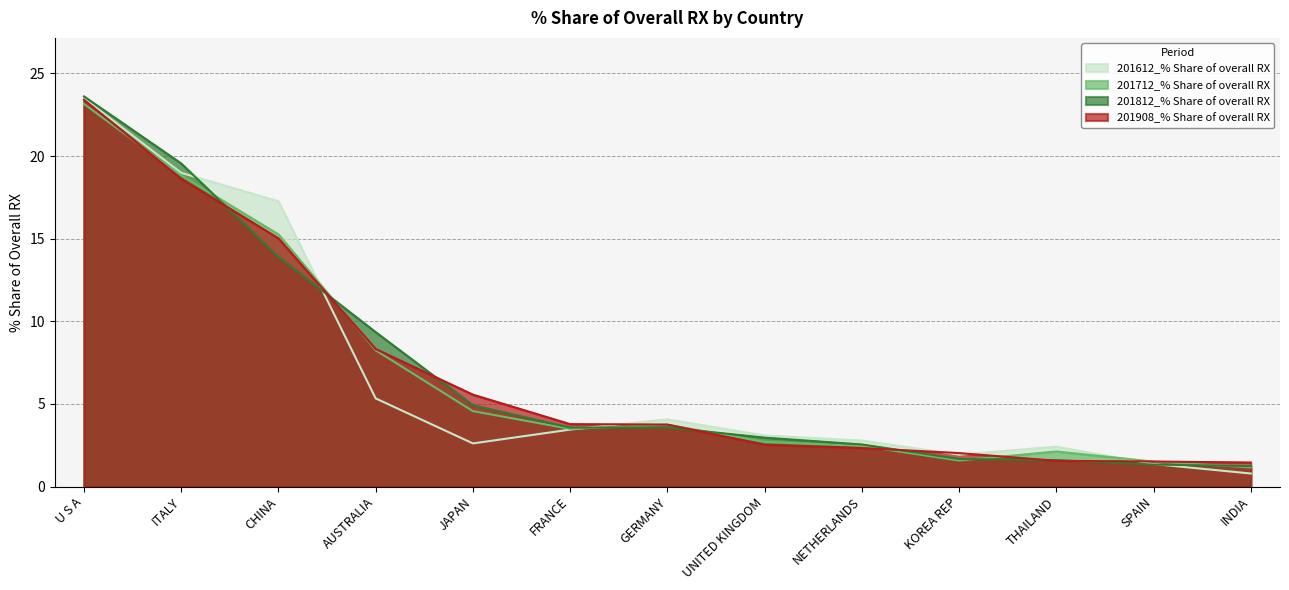

Does the chart have visible grid lines?

Yes